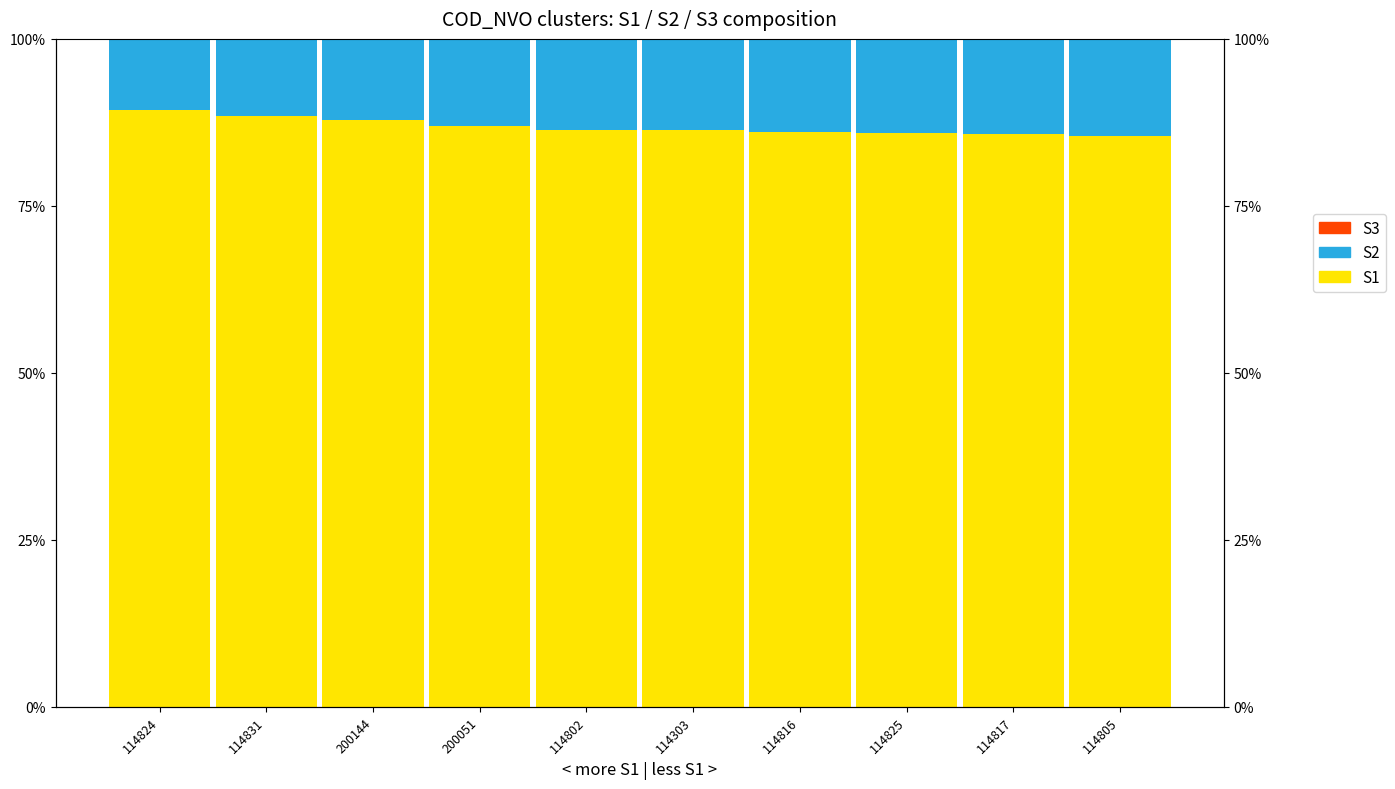

What is the average value of the S2 series?

0.1